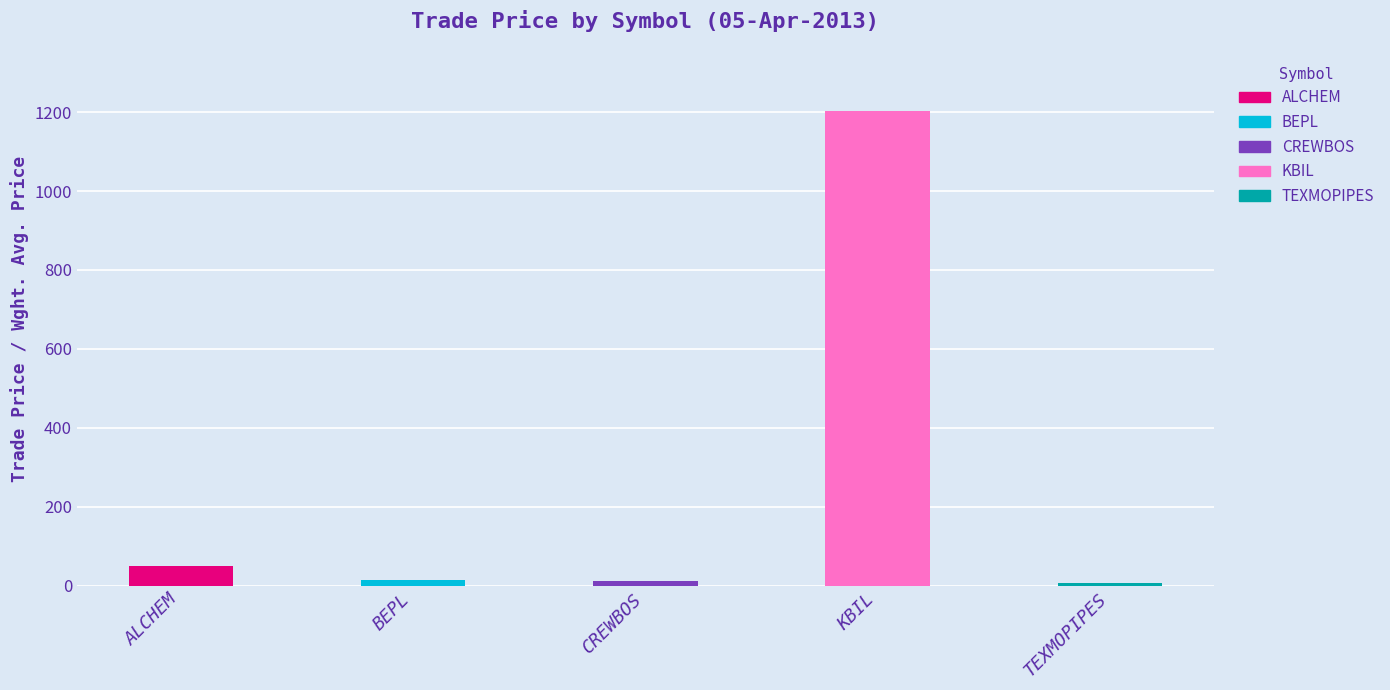

What is the label of the 5th bar from the left?

TEXMOPIPES